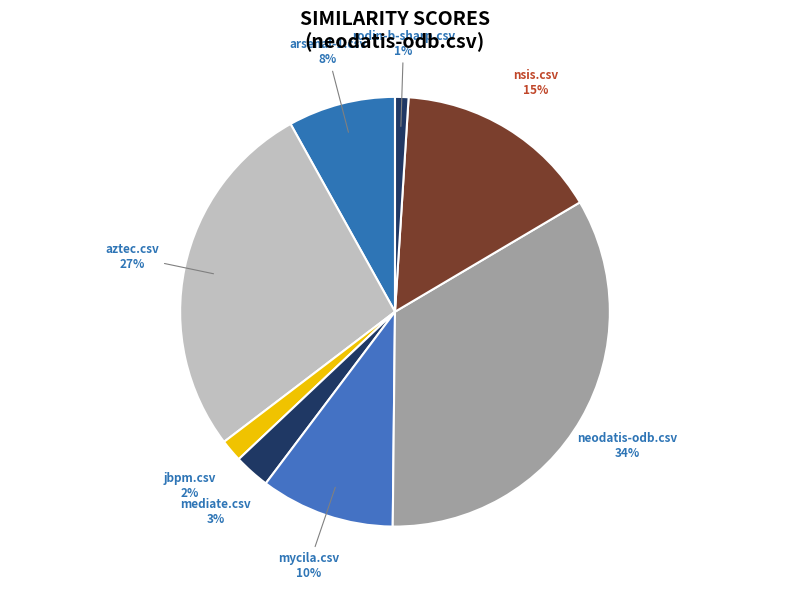

Which has a higher value, rodin-b-sharp.csv or jbpm.csv?

jbpm.csv